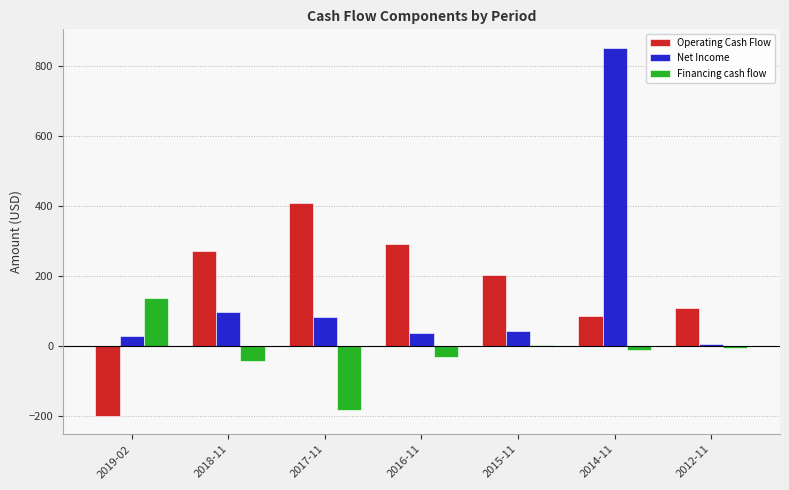

Is it true that Financing cash flow equals -75.6 at 2017-11?

False